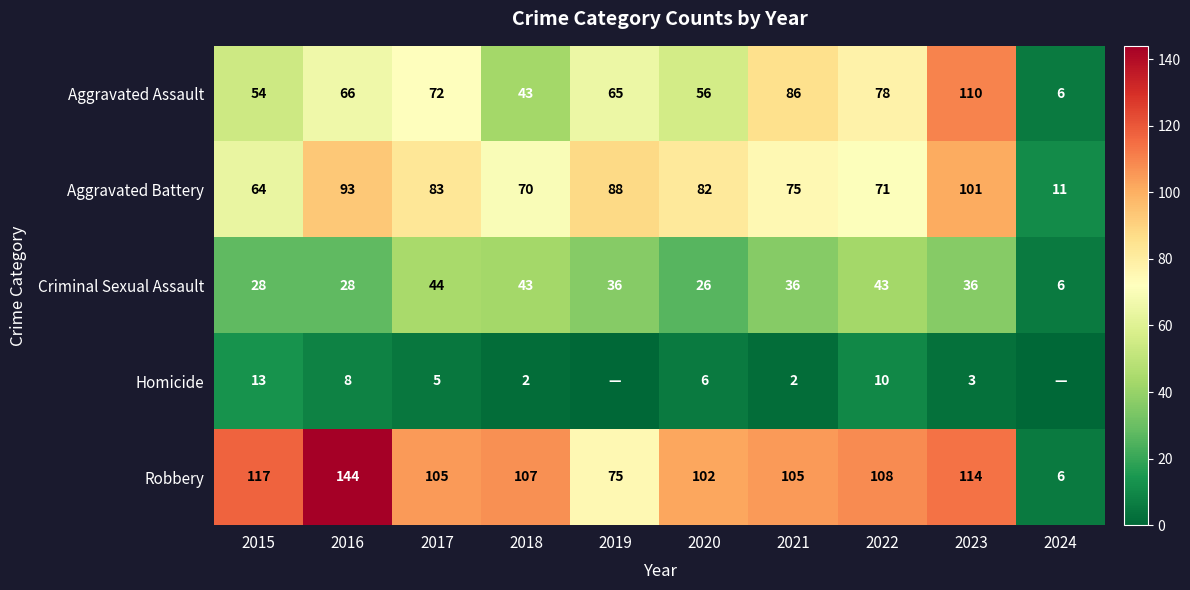

What is the difference between the maximum and second lowest values in the Robbery series?

69